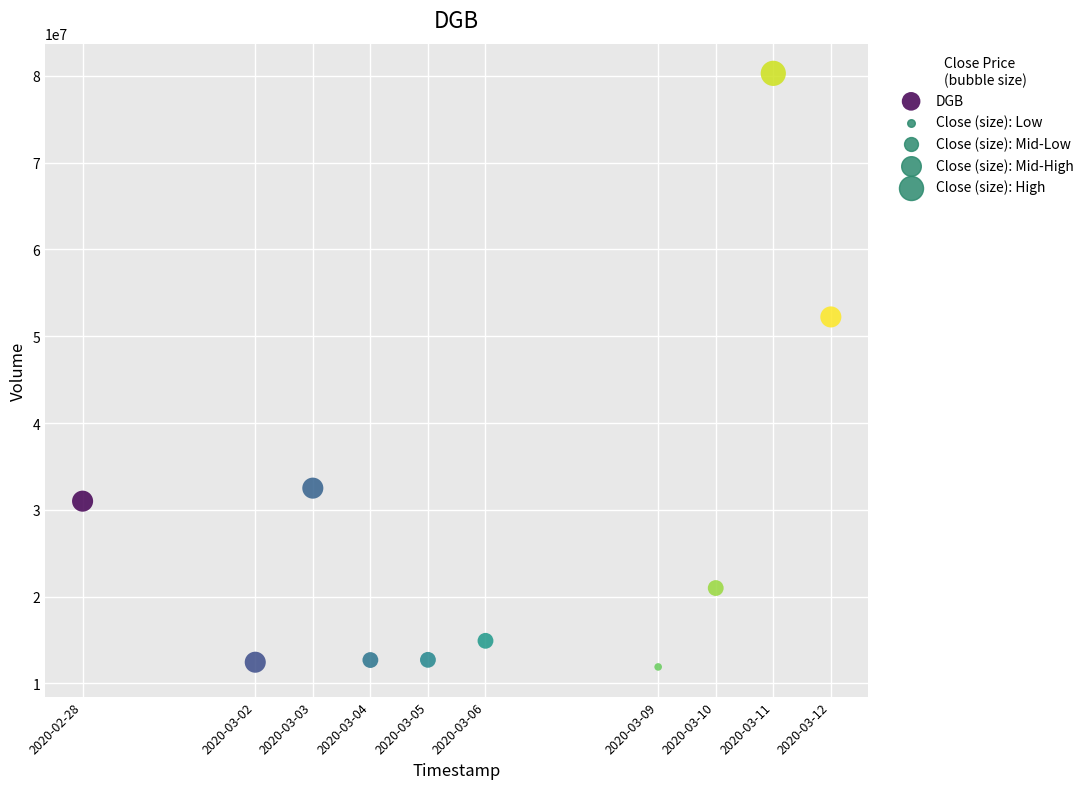

What is the average Y value?

28162530